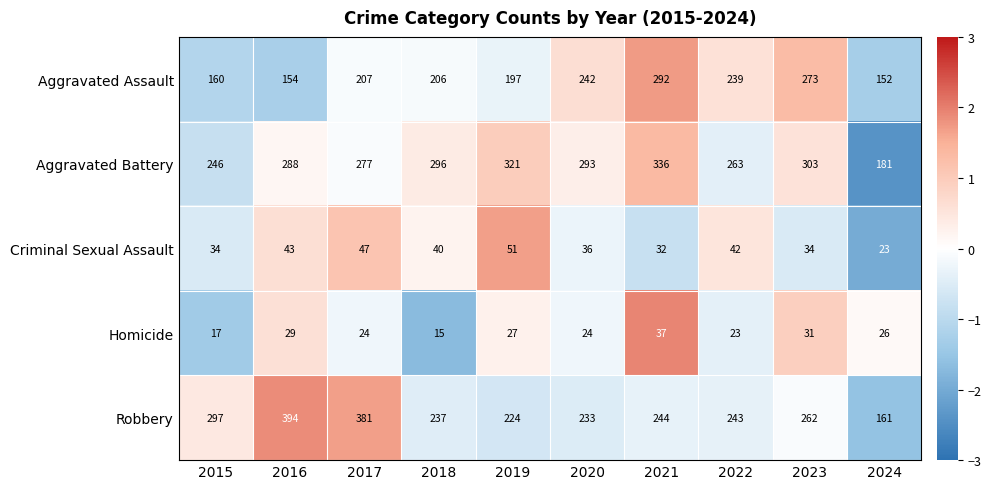

The Homicide series shows 19 at 2023. True or false?

False